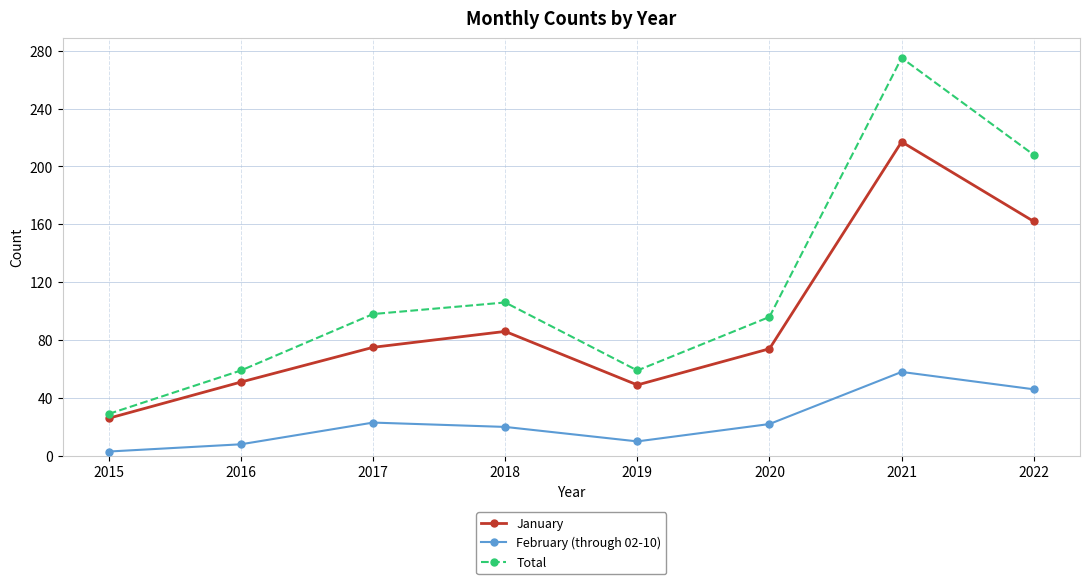

True or false: January and Total cross at least once.

False